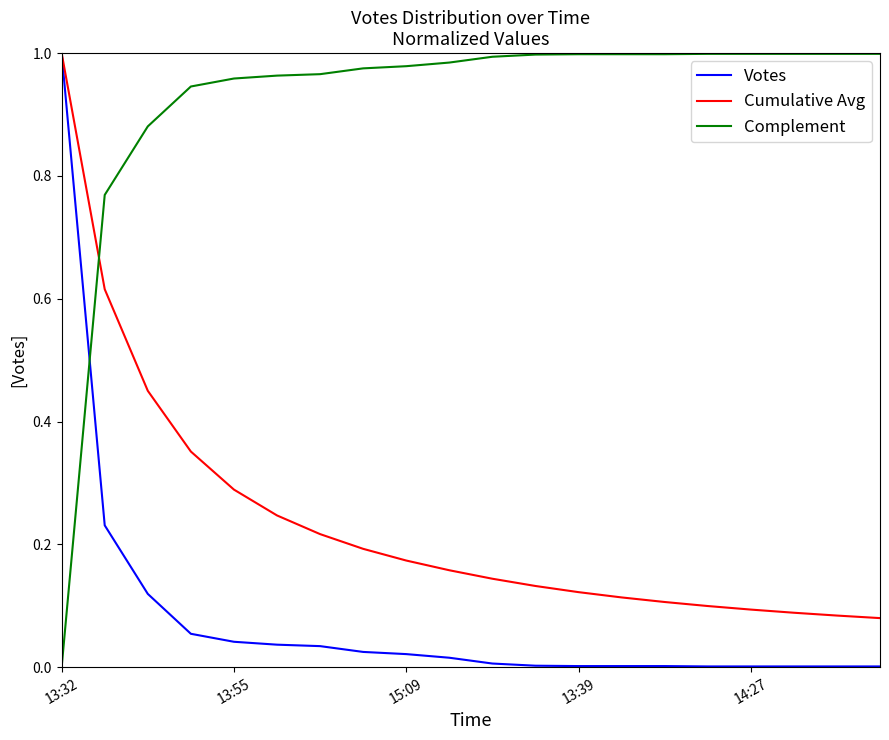

How many times do Complement and Votes cross each other?

1